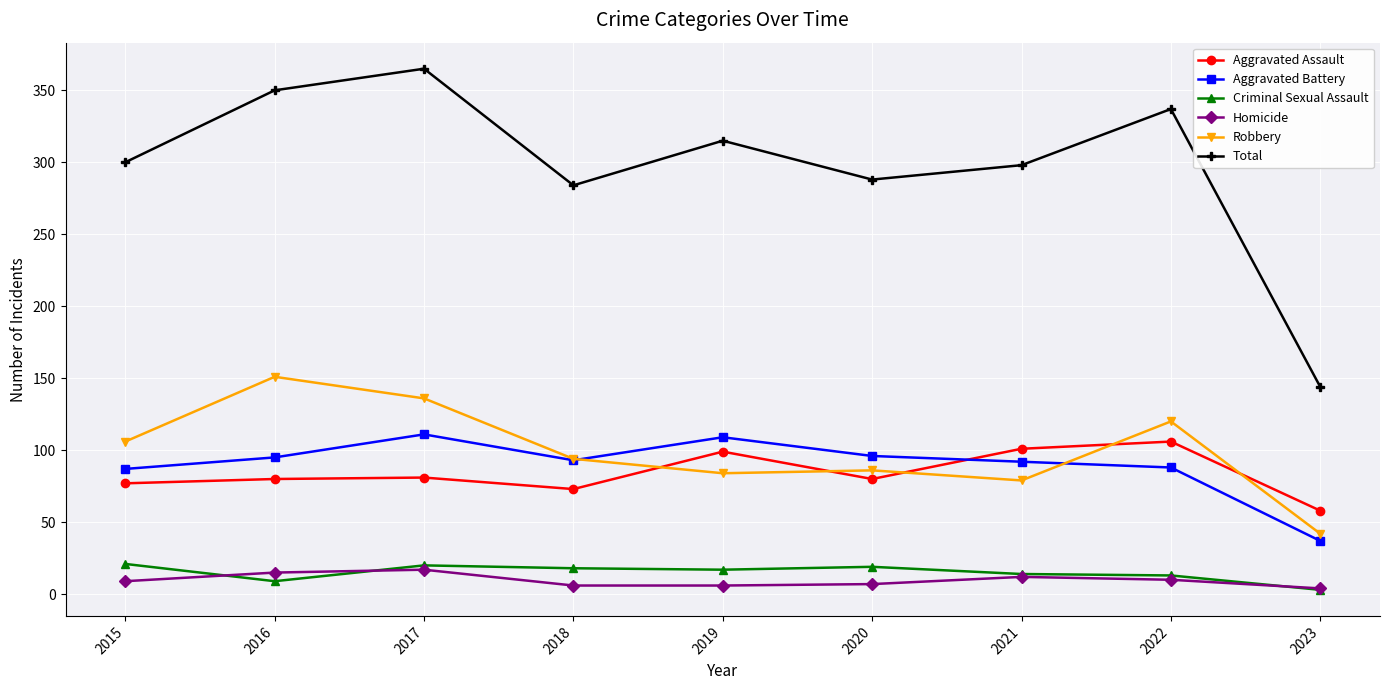

At which label does Aggravated Assault reach its minimum?

2023